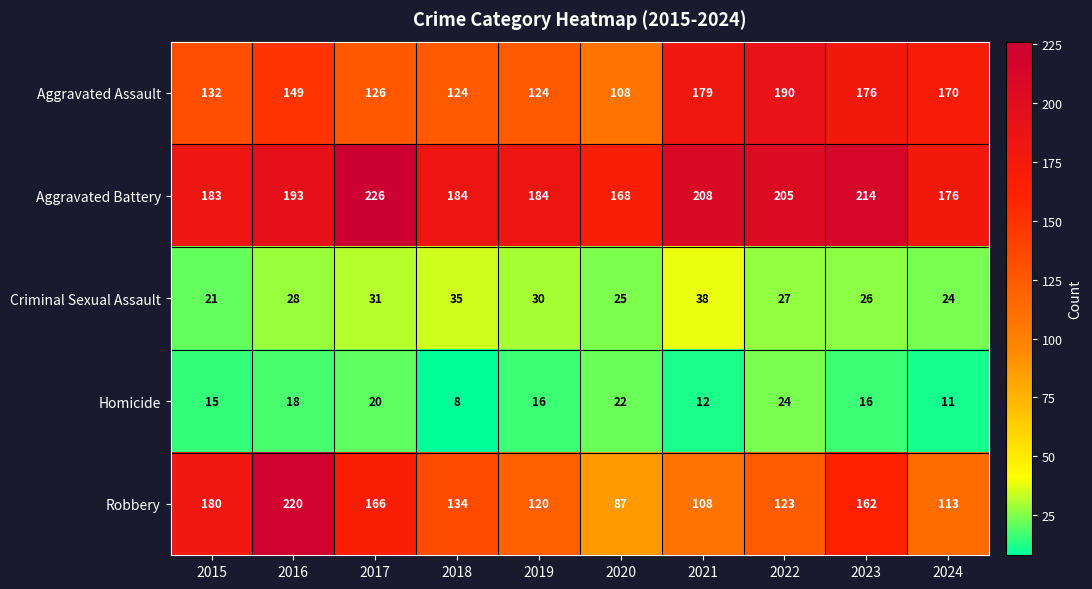

What is the difference between the second highest and second lowest values in the Aggravated Battery series?

38